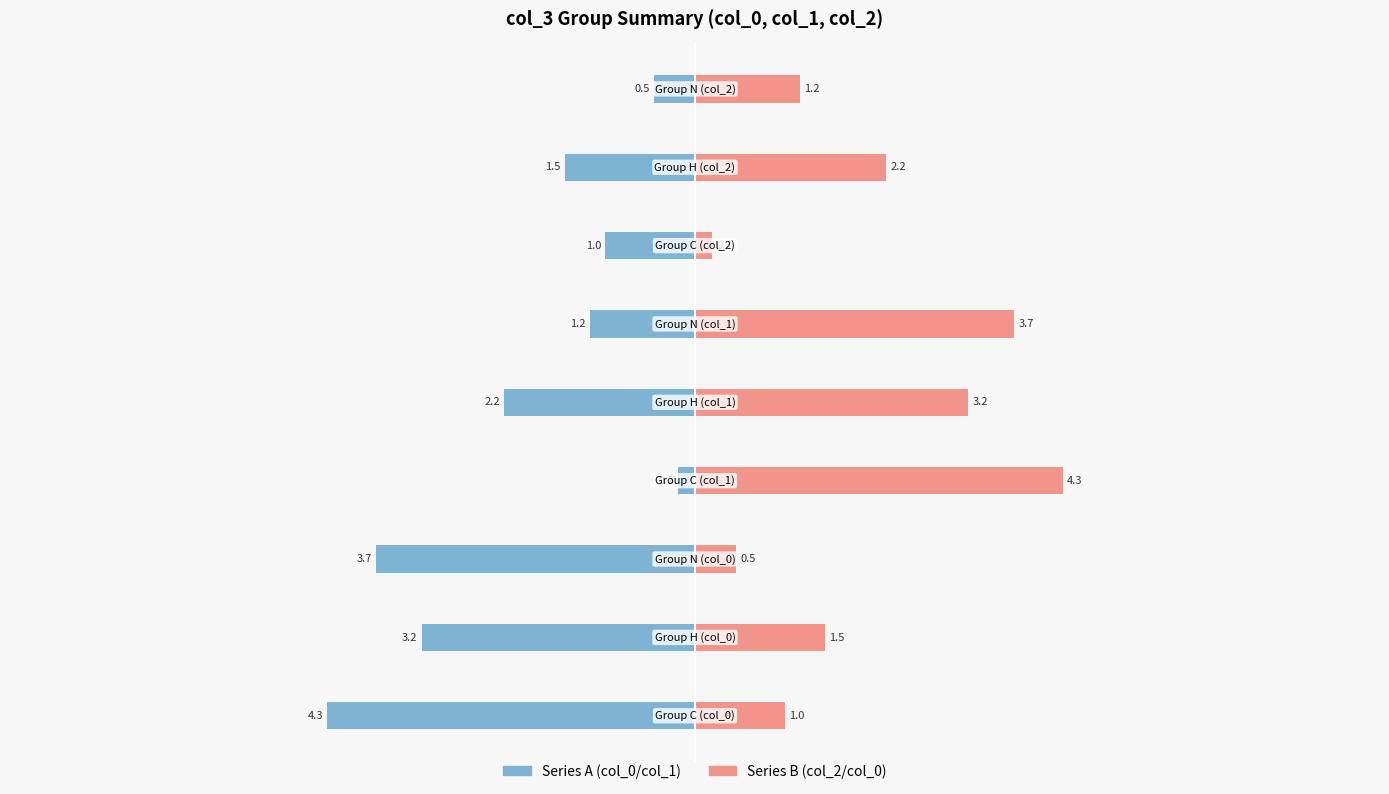

Reading left to right, what are all the values shown in this chart?

col_0 / col_1: −8=-4.3	−6=-3.2	−4=-3.7	−2=-0.2	0=-2.2	2=-1.2	4=-1.0	6=-1.5	8=-0.5
col_2 / col_0: −8=1.0	−6=1.5	−4=0.5	−2=4.3	0=3.2	2=3.7	4=0.2	6=2.2	8=1.2